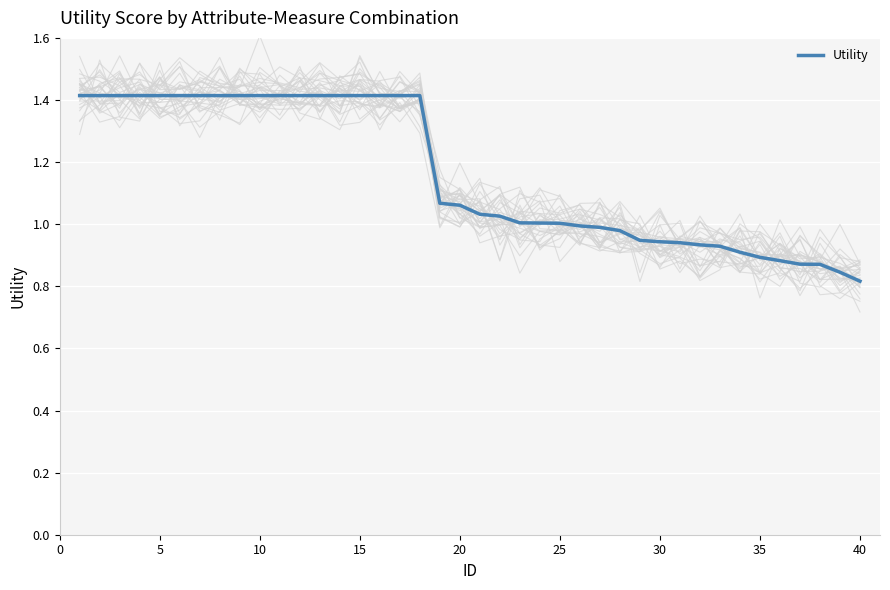

The value of Utility at 15 is 0.4. True or false?

False